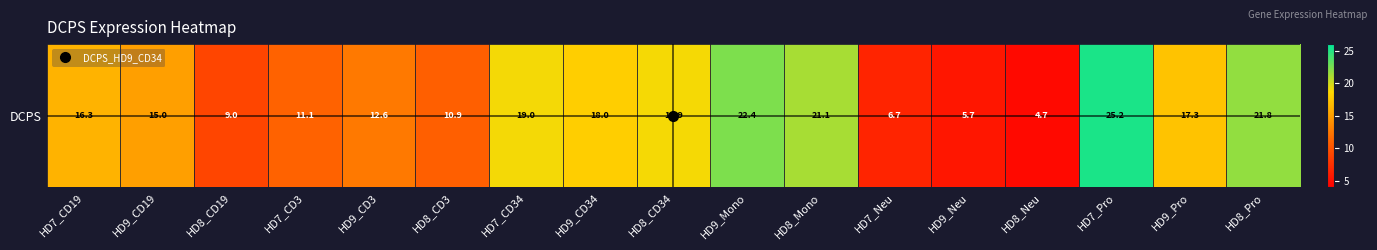

How many data points are less than 16?

8